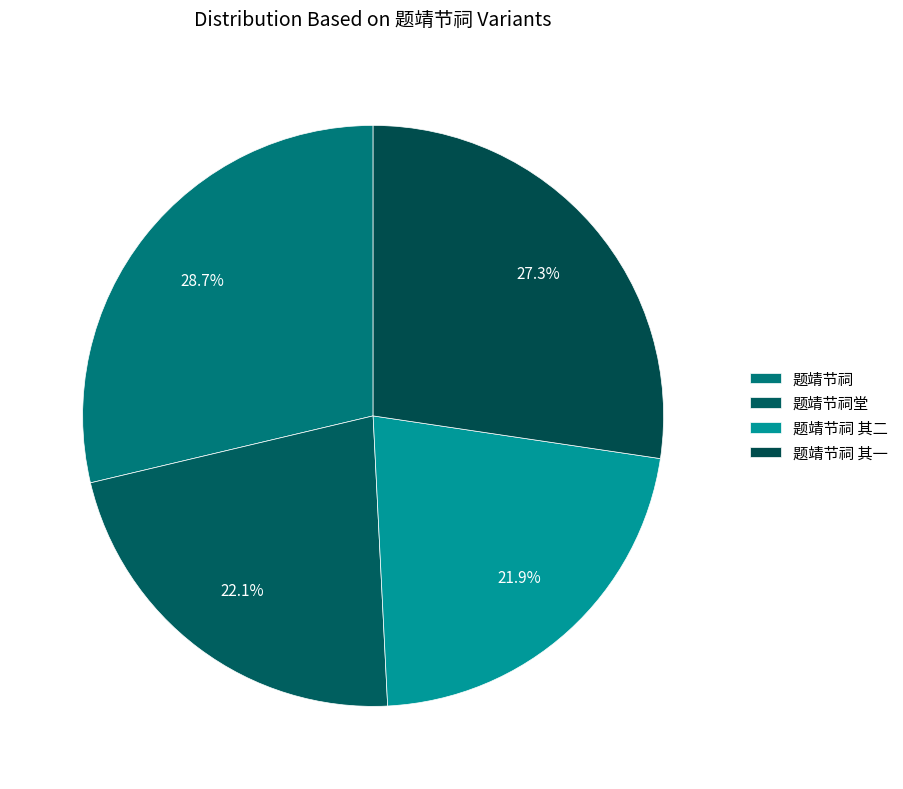

Is it true that 题靖节祠 其二 is 28% of the pie?

False